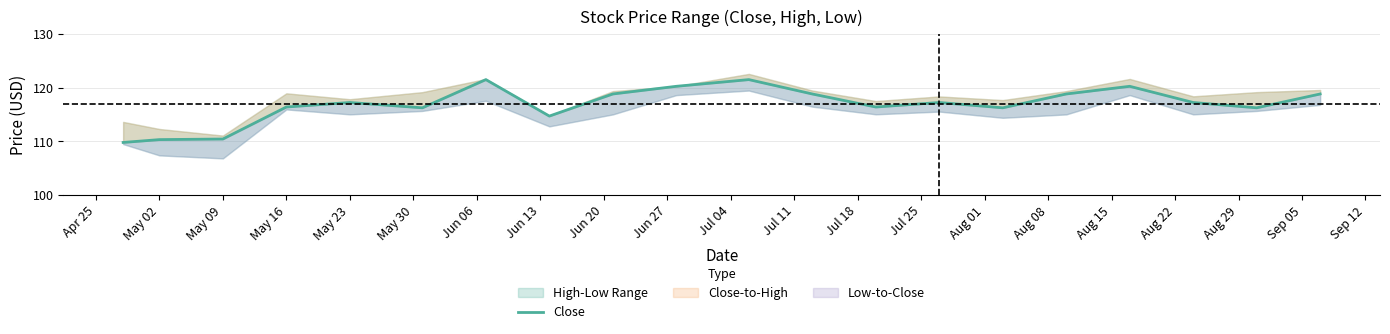

What is the sum of all values?

2338.0